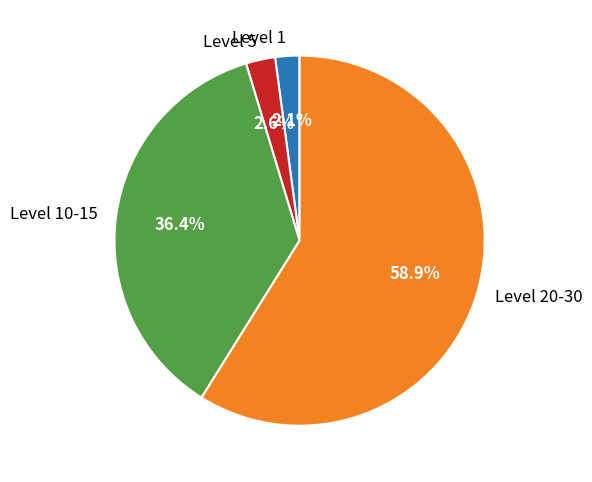

Which has a higher value, Level 10-15 or Level 5?

Level 10-15